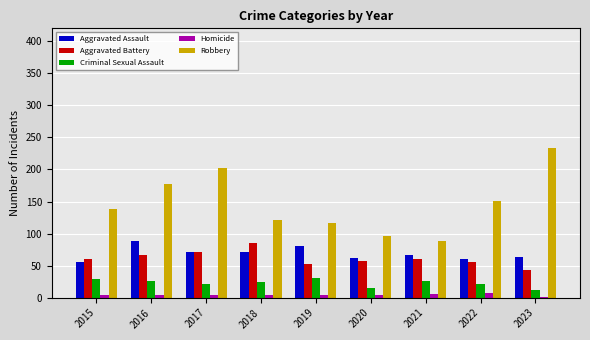

True or false: Aggravated Assault has a value of 53 at 2019.

False